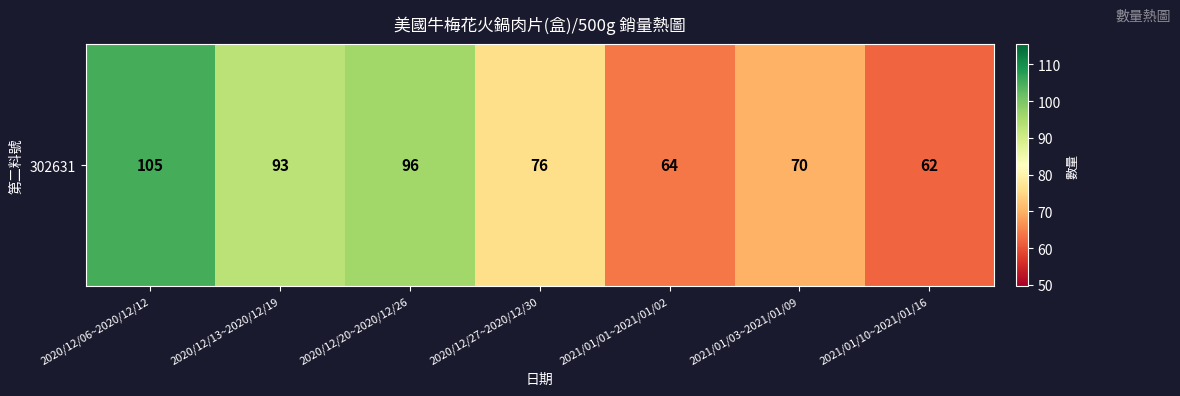

At which label does the data first exceed 76?

2020/12/06~2020/12/12